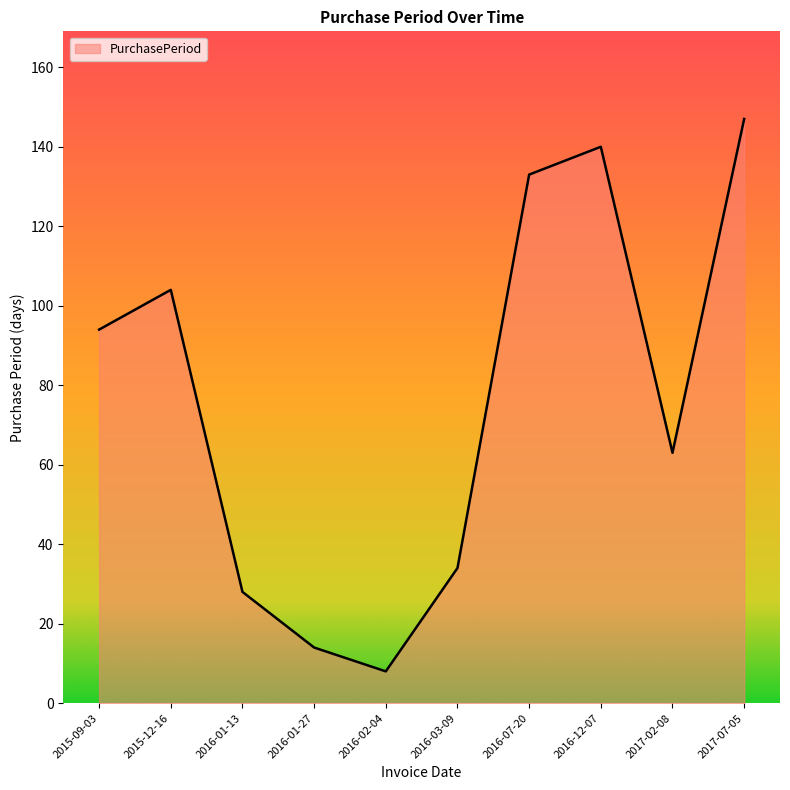

The value at 2016-07-20 is 234. True or false?

False